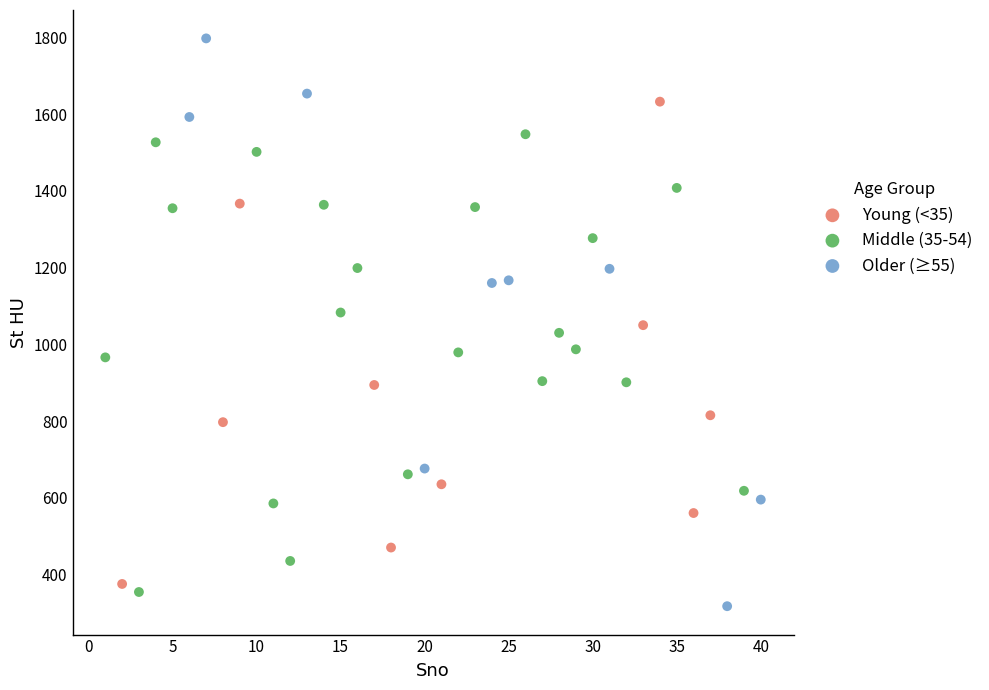

Which series has the widest spread of Y values?

Older (≥55)